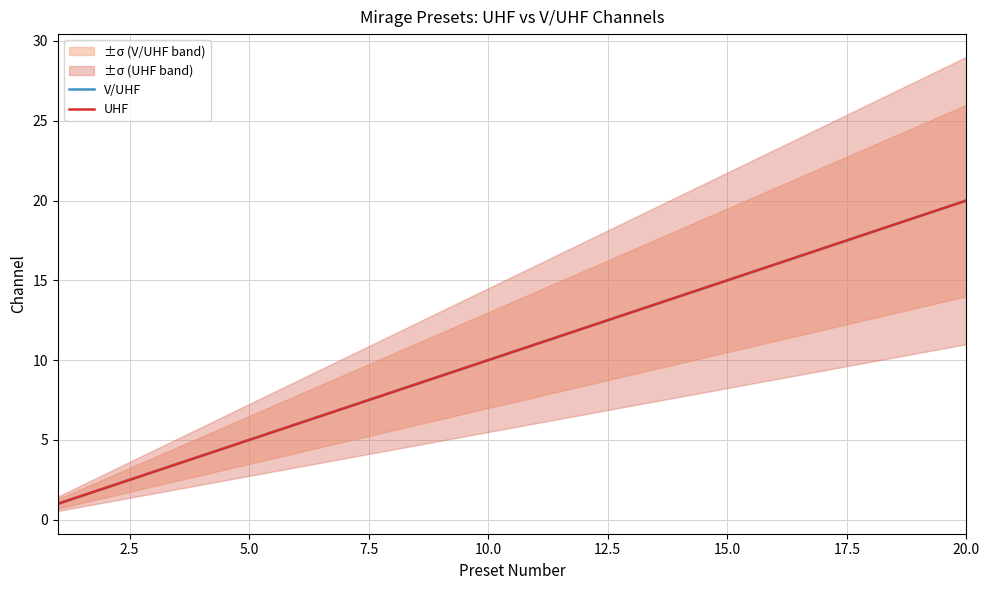

What is the difference between the maximum and minimum values in the V/UHF series?

19